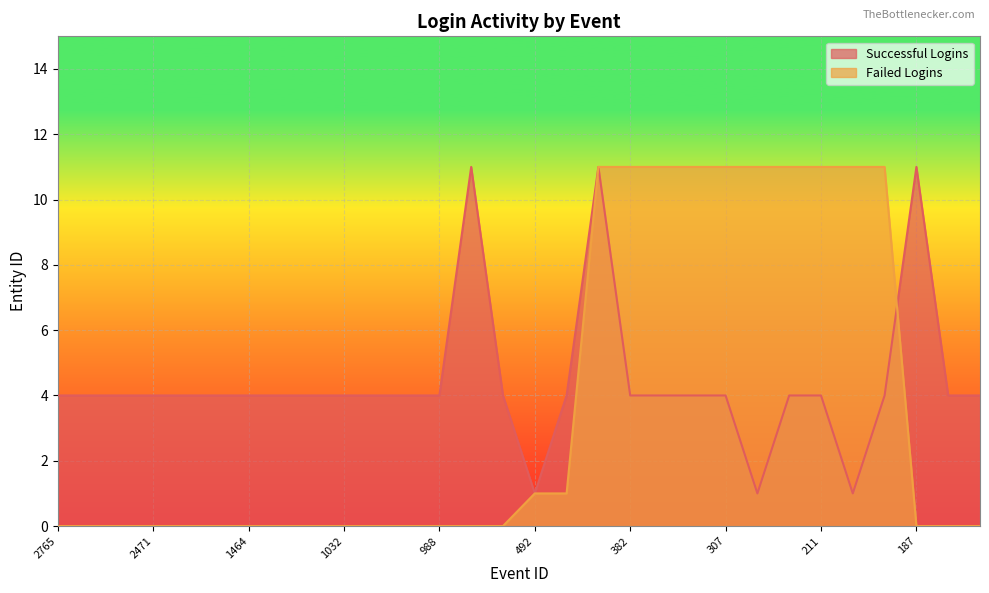

Where is Successful Logins nearest to the value 6?

2765